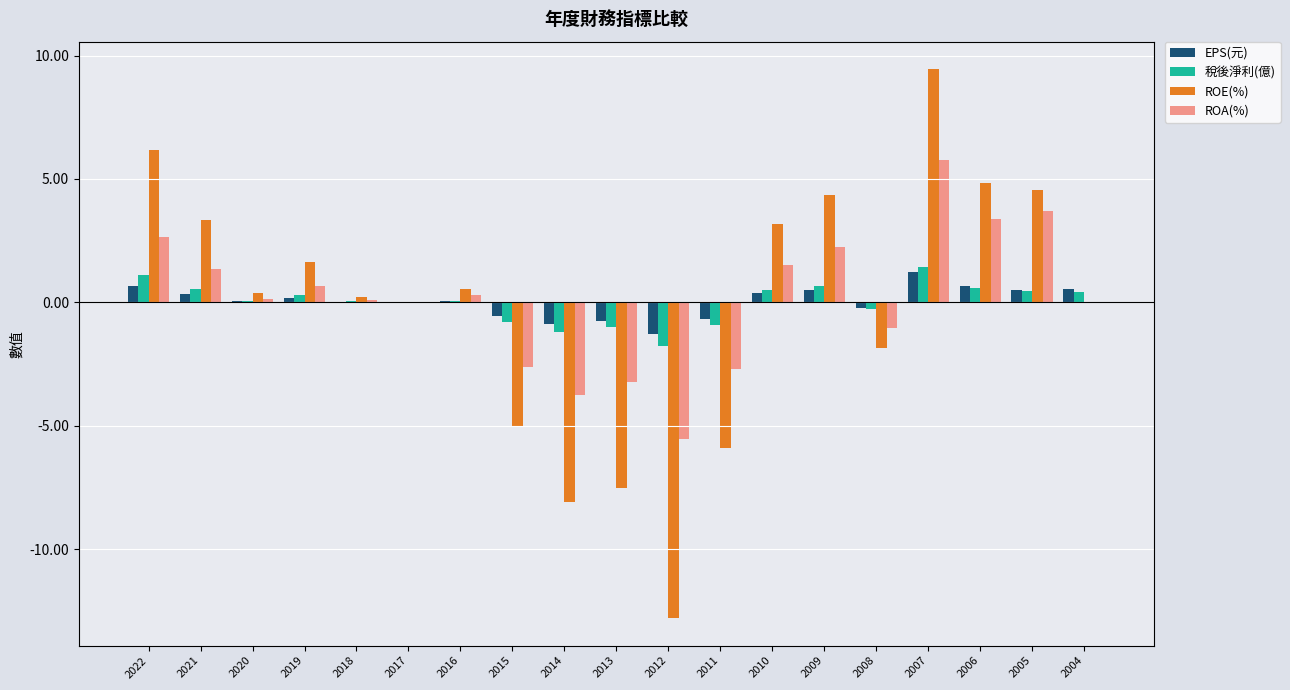

Is the value of ROA(%) at 2004 greater than the value of ROE(%) at 2022?

No